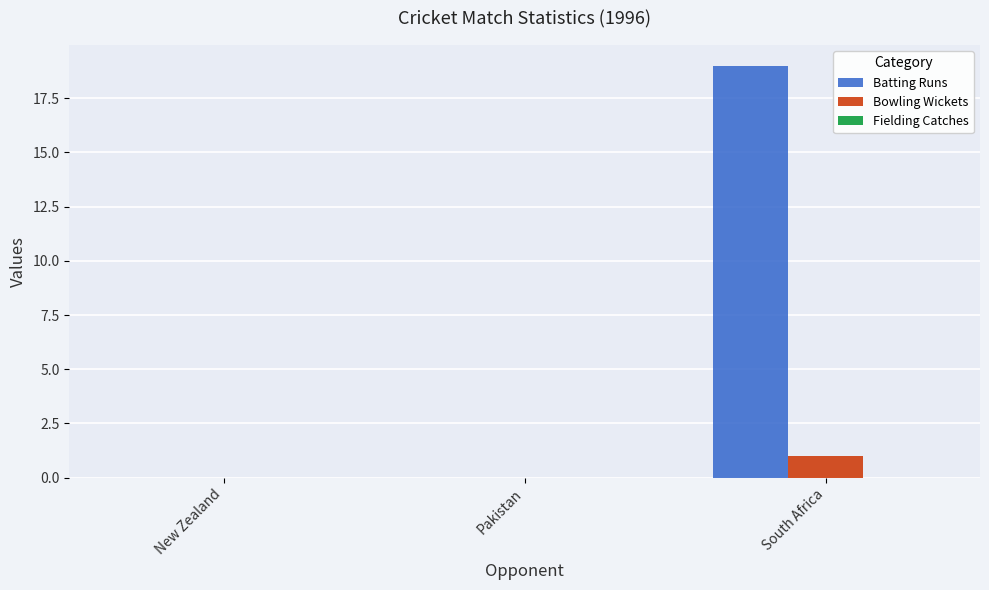

The value of Bowling Wickets at Pakistan is 1. True or false?

False